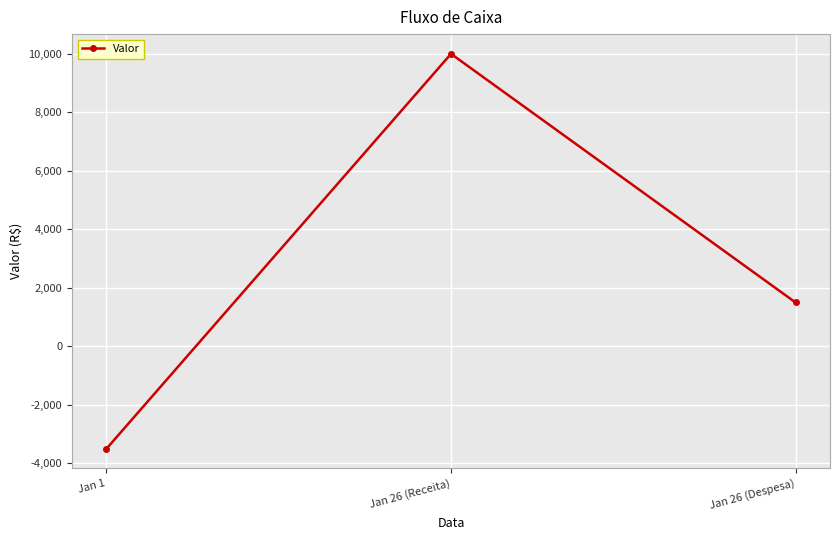

True or false: the data shows 1500 at Jan 26 (Despesa).

True